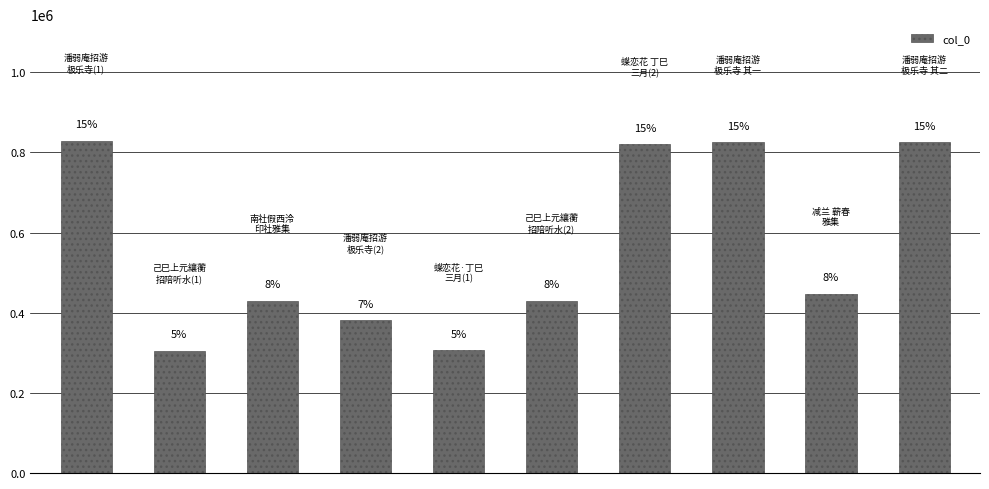

Rank the categories by value from highest to lowest.

0, 9, 7, 6, 8, 2, 5, 3, 4, 1